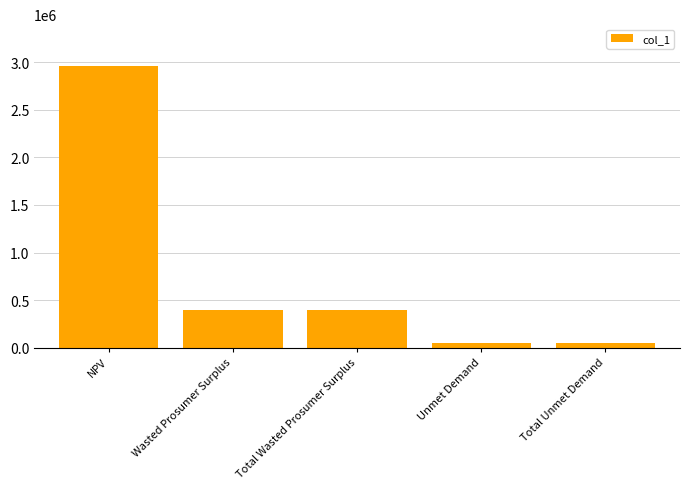

Reading left to right, extract all data points from this chart.

NPV=2958436.5	Wasted Prosumer Surplus=395959.0	Total Wasted Prosumer Surplus=395959.0	Unmet Demand=42958.6	Total Unmet Demand=42958.6